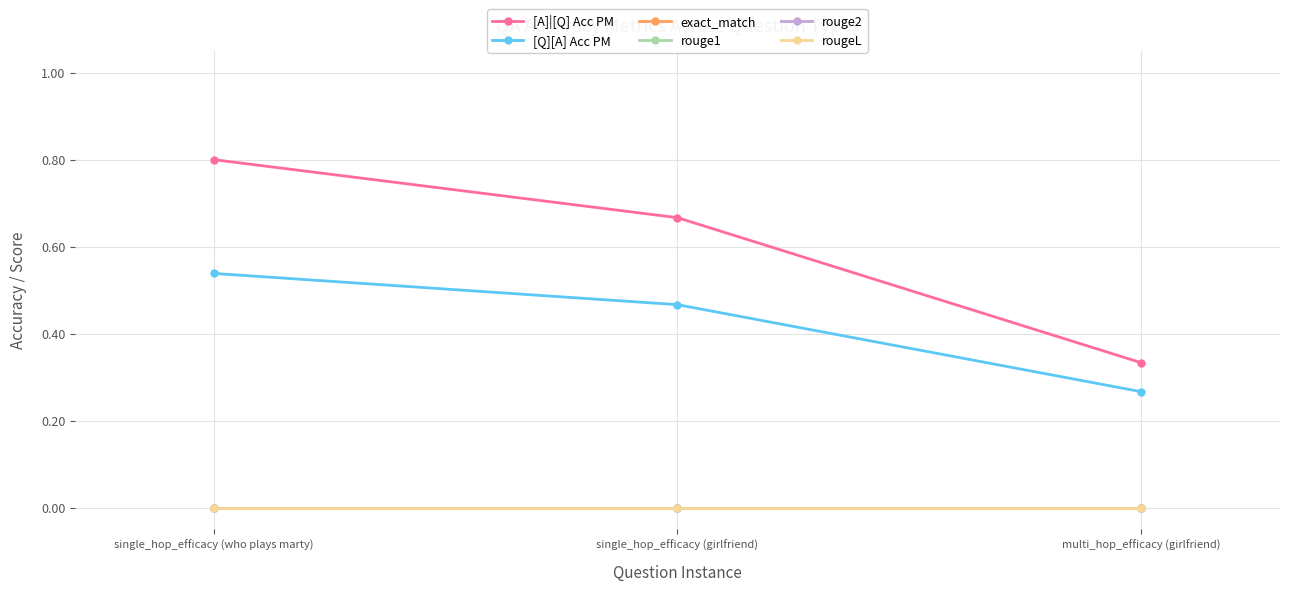

At which label is exact_match closest to 0?

single_hop_efficacy (who plays marty)